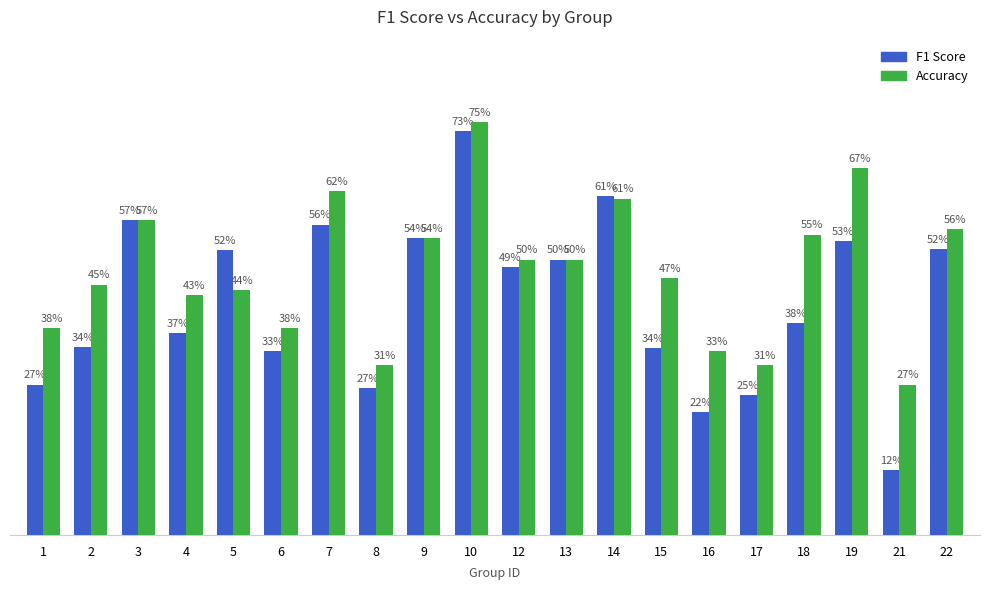

Rank the series by their average value, from highest to lowest.

Accuracy, F1 Score